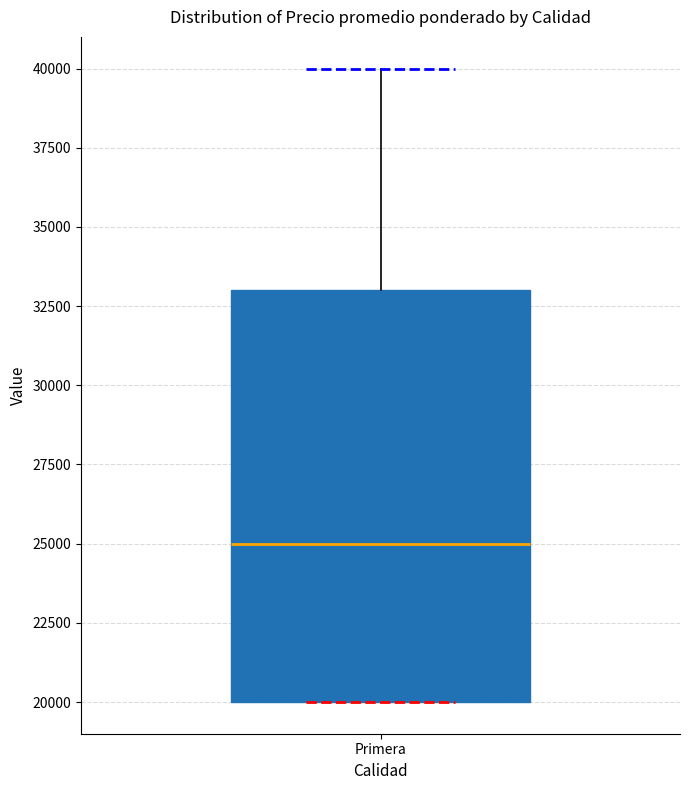

Read this box plot against the y-axis: the position of the median line, the range covered by the box, and the ends of both whiskers. The values are not printed on the chart, so give them approximately, as read against the axis.

median 25000, box 20000 to 33000, whiskers 20000 to 40000